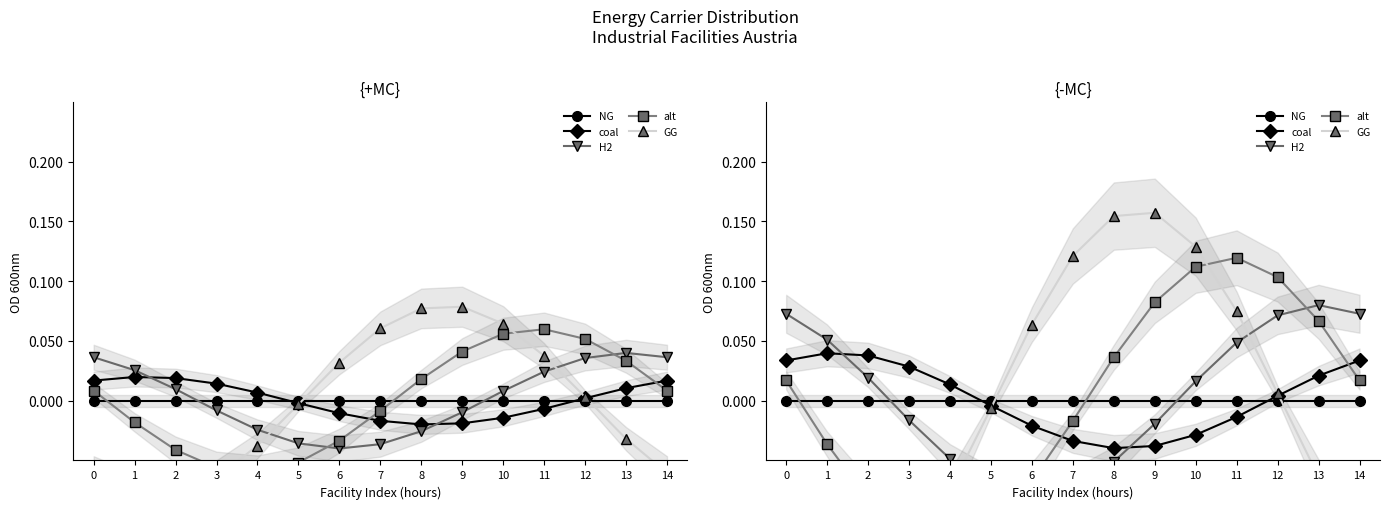

Is it true that H2 equals 0.1 at 13?

False